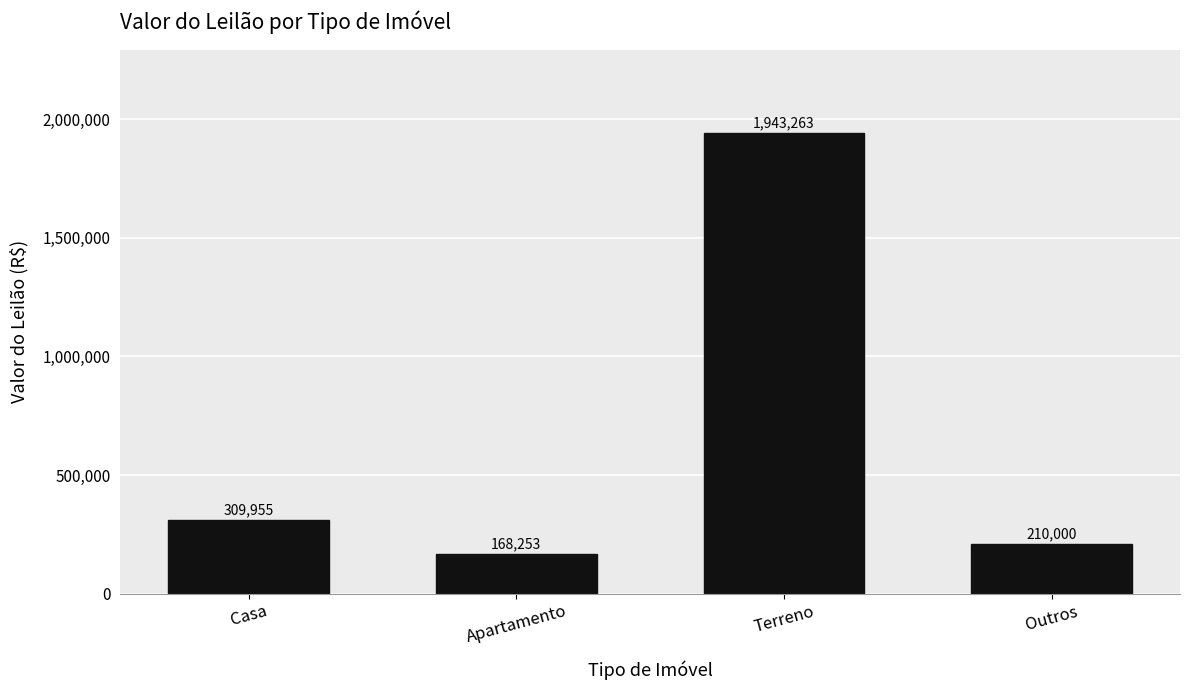

Where does the data first go above 309954?

Casa